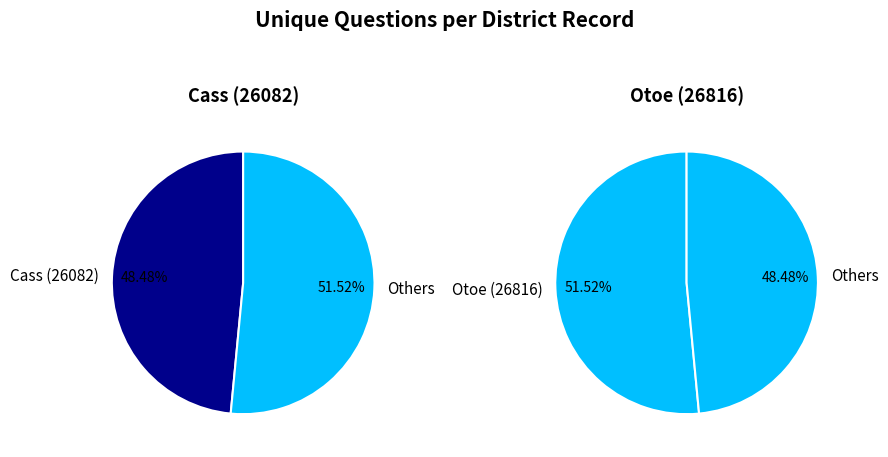

Combined, what portion of the pie is 26082 and 26816?

100.0%